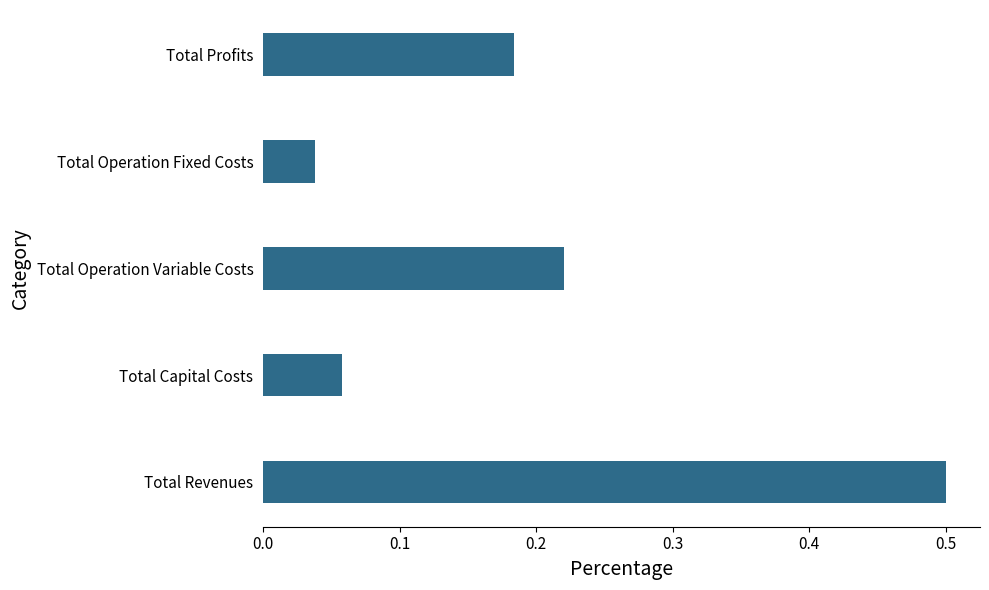

What is the difference between the values at Total Operation Fixed Costs and Total Revenues?

0.5